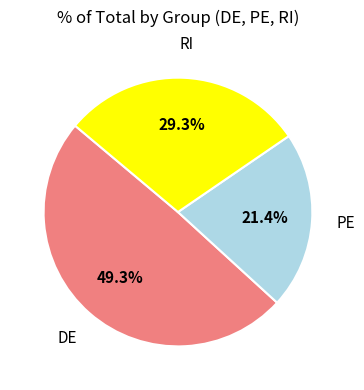

Is there any slice that represents more than half of the pie?

No